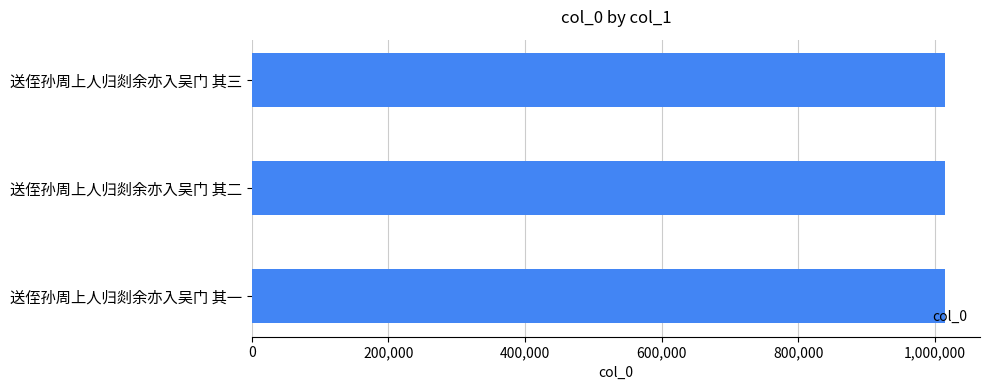

What is the sum of all values?

3045344